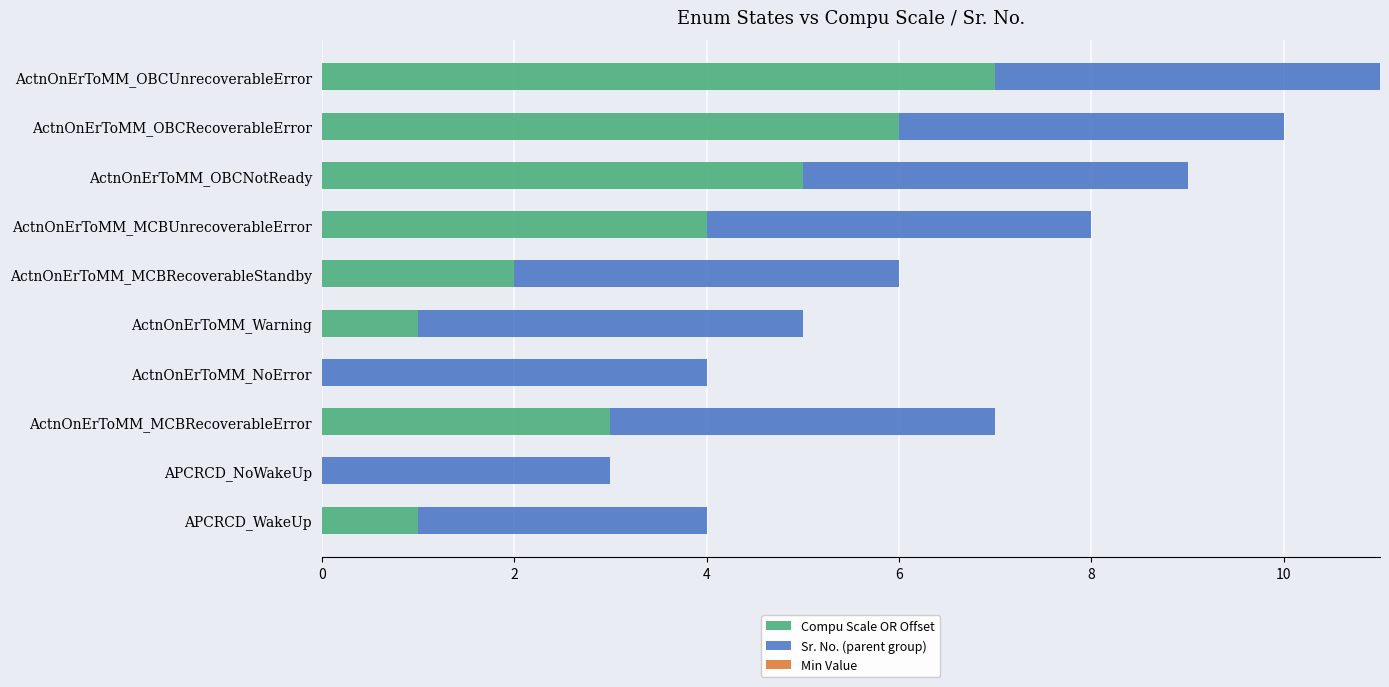

True or false: Compu Scale OR Offset has a value of 8 at ActnOnErToMM_OBCNotReady.

False